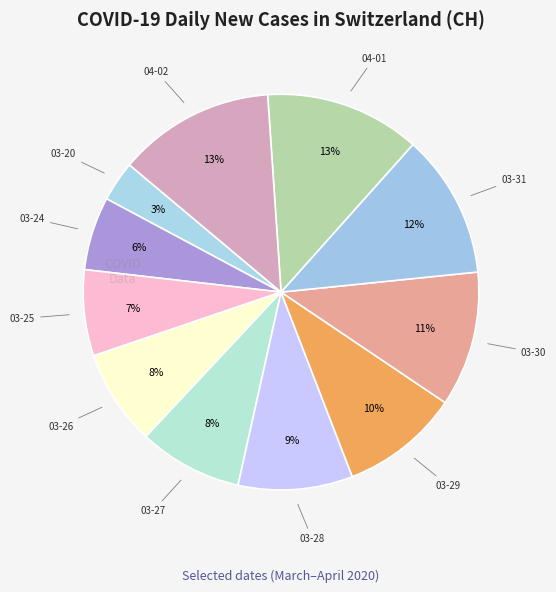

Count the number of slices in the pie.

11